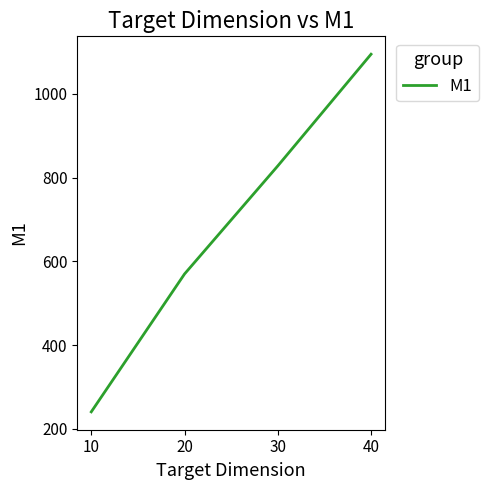

Is this an area chart (filled region under the line)?

No